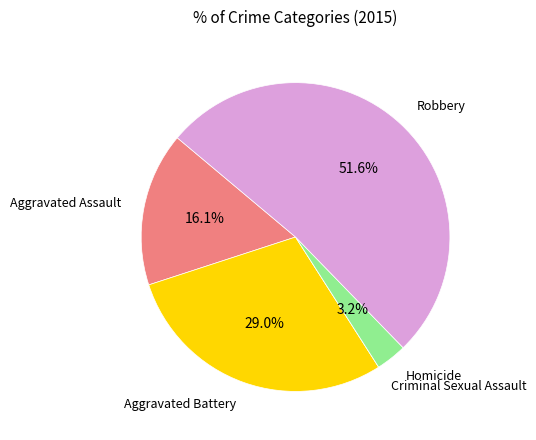

Is there any slice that represents more than half of the pie?

Yes